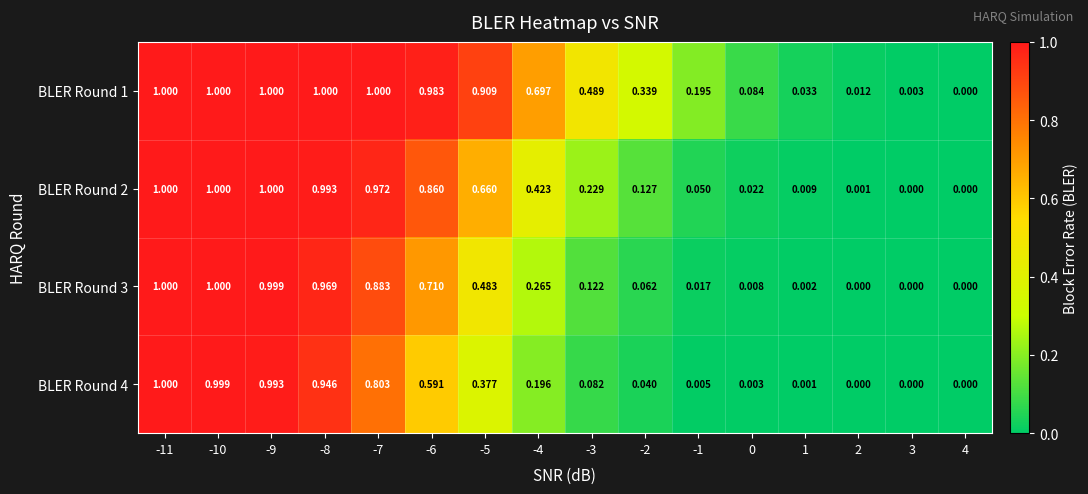

Is the value of BLER Round 4 at -1 greater than the value of BLER Round 2 at -7?

No